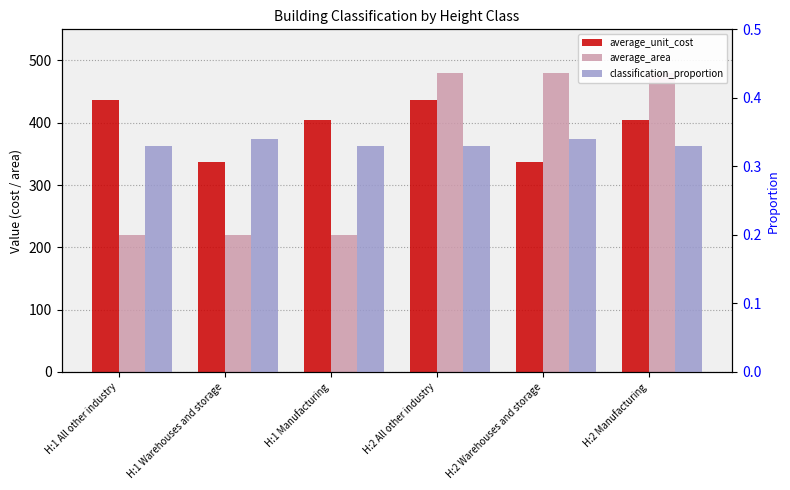

What is the minimum value shown in the chart?

0.3